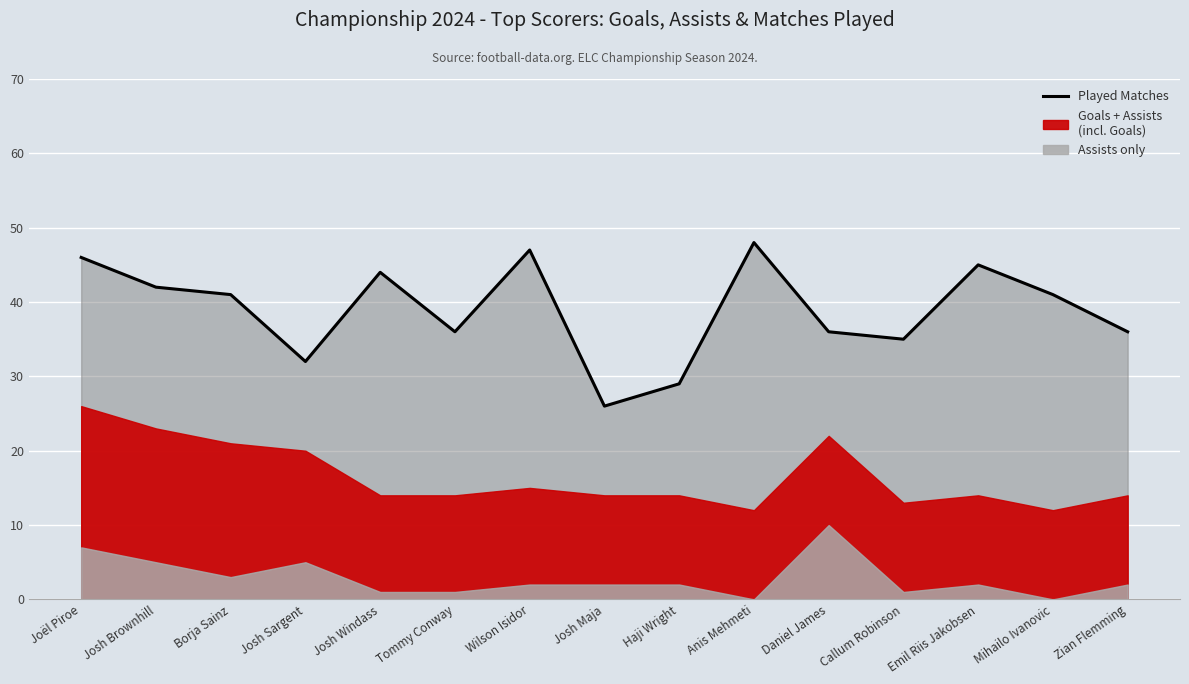

What is the approximate value at Tommy Conway, to the nearest 10?

40